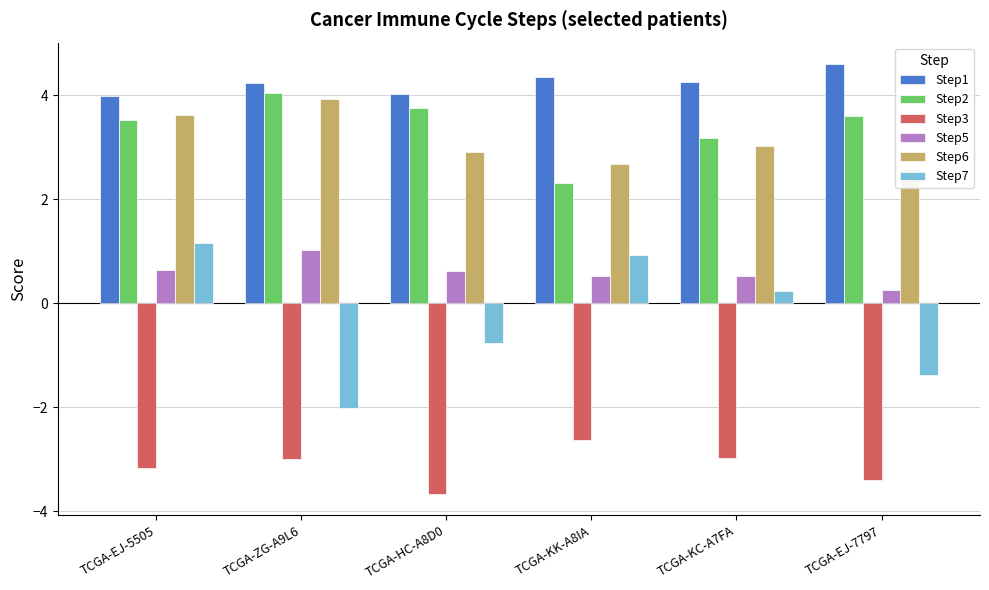

The Step1 series shows 4.3 at TCGA-KC-A7FA. True or false?

True